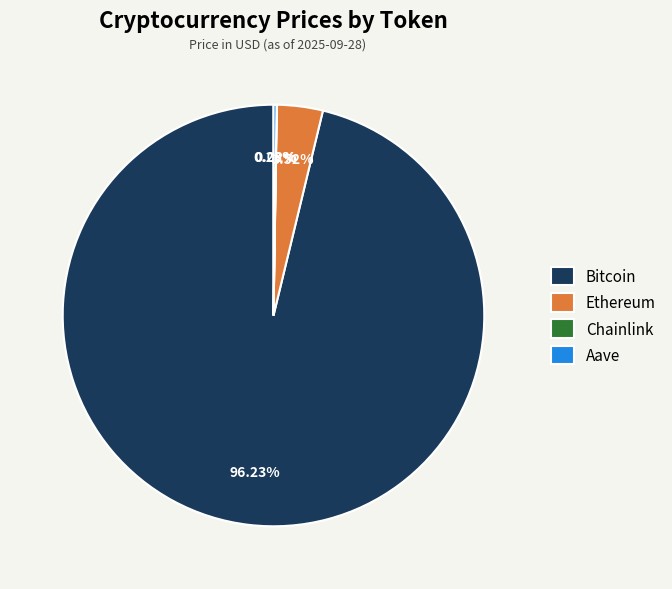

Does any single category account for the majority?

Yes